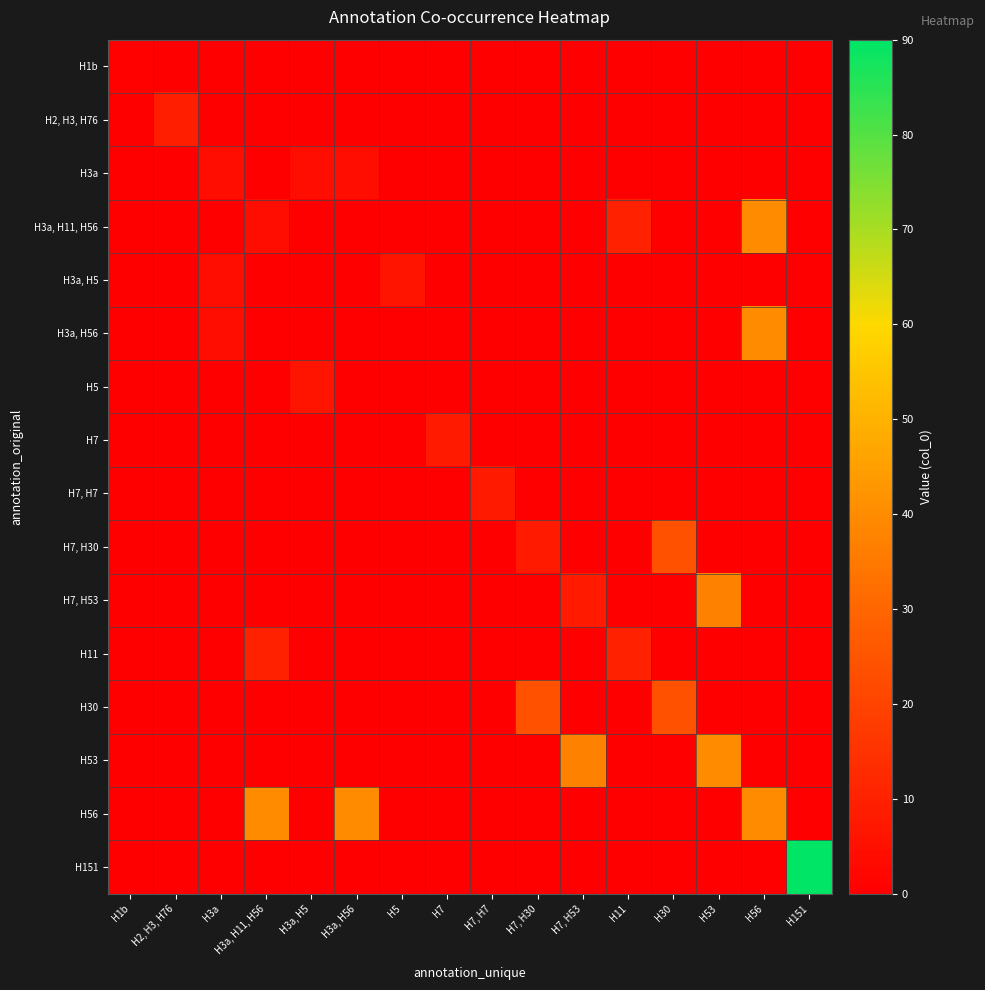

List the series in order of their peak value, highest first.

H151, H3a, H11, H56, H3a, H56, H53, H56, H7, H53, H7, H30, H30, H11, H2, H3, H76, H7, H7, H7, H3a, H5, H5, H3a, H1b